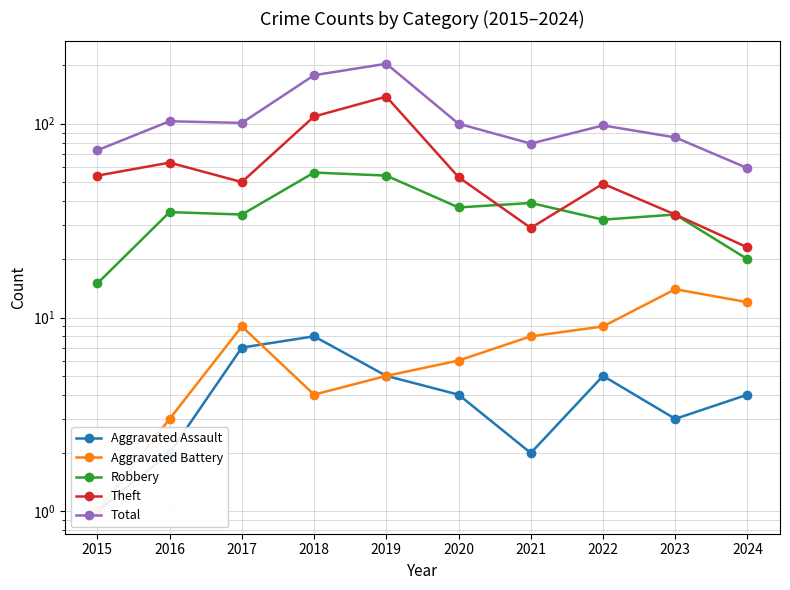

What is the approximate value of Theft at 2021, to the nearest 50?

50